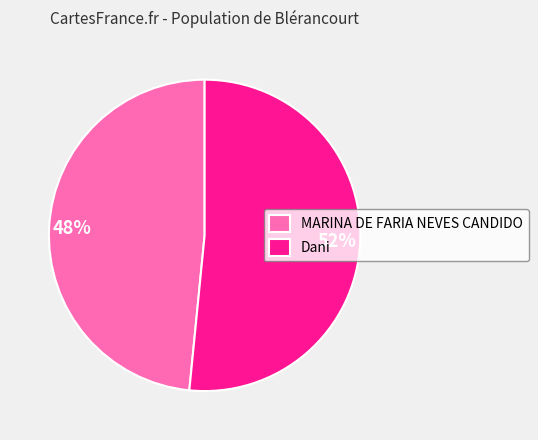

Does Dani account for over 50% of the chart?

Yes